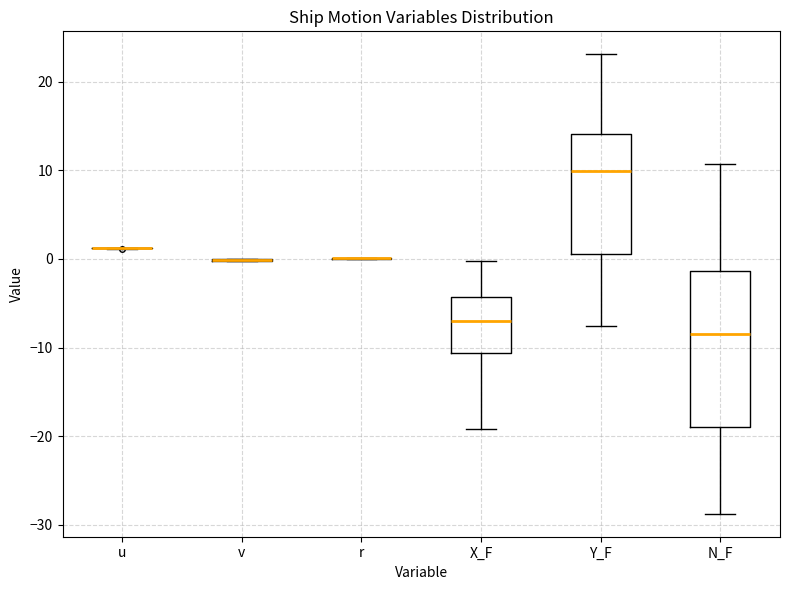

Reading left to right, read every box against the y-axis: the position of its median line, the range the box covers, and the ends of its whiskers. The values are not printed on the chart, so give them approximately, as read against the axis.

u: box collapsed to a line at 1, whiskers 1 to 1
v: box collapsed to a line at 0, whiskers 0 to 0
r: box collapsed to a line at 0, whiskers 0 to 0
X_F: median -7, box -11 to -4, whiskers -19 to 0
Y_F: median 10, box 1 to 14, whiskers -8 to 23
N_F: median -9, box -19 to -1, whiskers -29 to 11